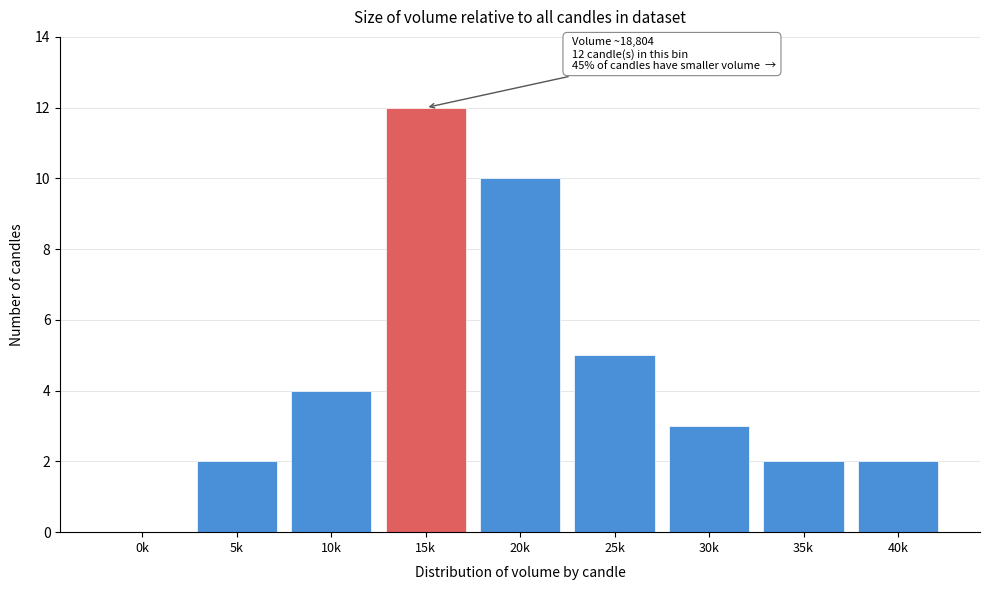

Reading left to right, extract all data points from this chart.

0k=0	5k=2	10k=4	15k=12	20k=10	25k=5	30k=3	35k=2	40k=2